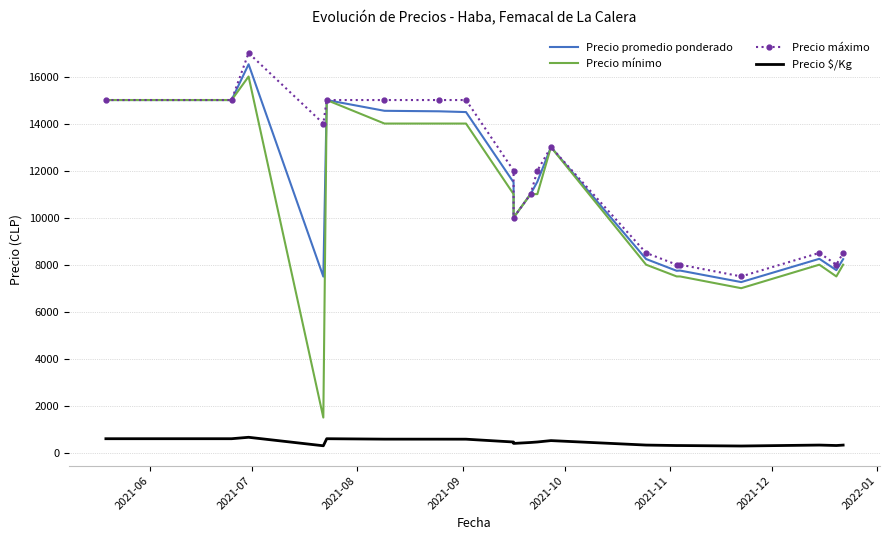

Reading left to right, list all the values displayed in this chart.

Precio promedio ponderado: 15000	15000	16521	7493	15000	14542	14521	14488	11500	10000	11000	11529	13000	8240	7740	7750	7260	8250	7767	8235
Precio mínimo: 15000	15000	16000	1500	15000	14000	14000	14000	11000	10000	11000	11000	13000	8000	7500	7500	7000	8000	7500	8000
Precio máximo: 15000	15000	17000	14000	15000	15000	15000	15000	12000	10000	11000	12000	13000	8500	8000	8000	7500	8500	8000	8500
Precio $/Kg: 600	600	661	300	600	582	581	580	460	400	440	461	520	330	310	310	290	330	311	329